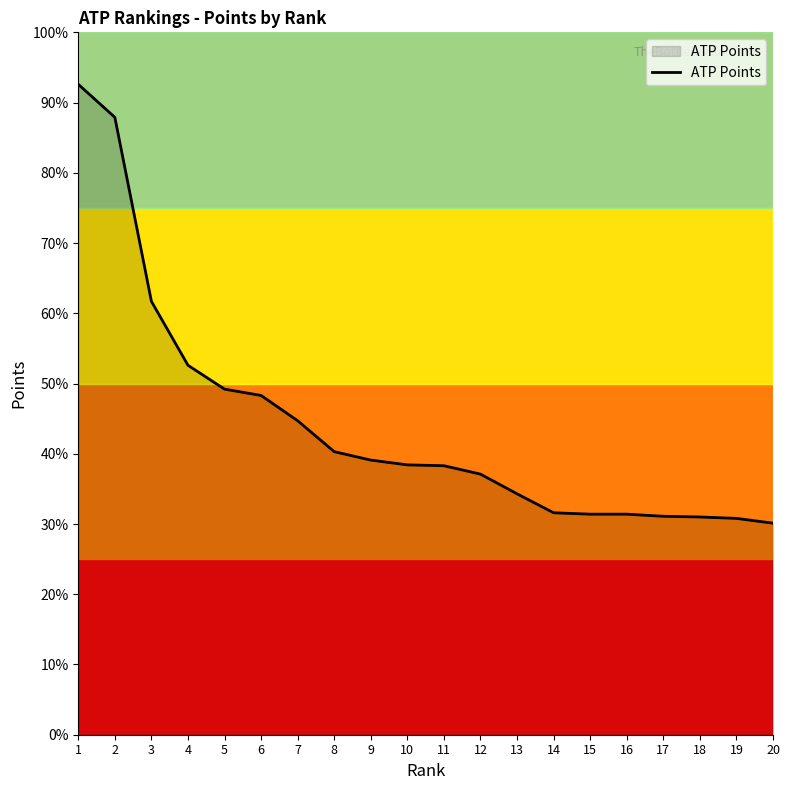

Does the chart have visible grid lines?

No